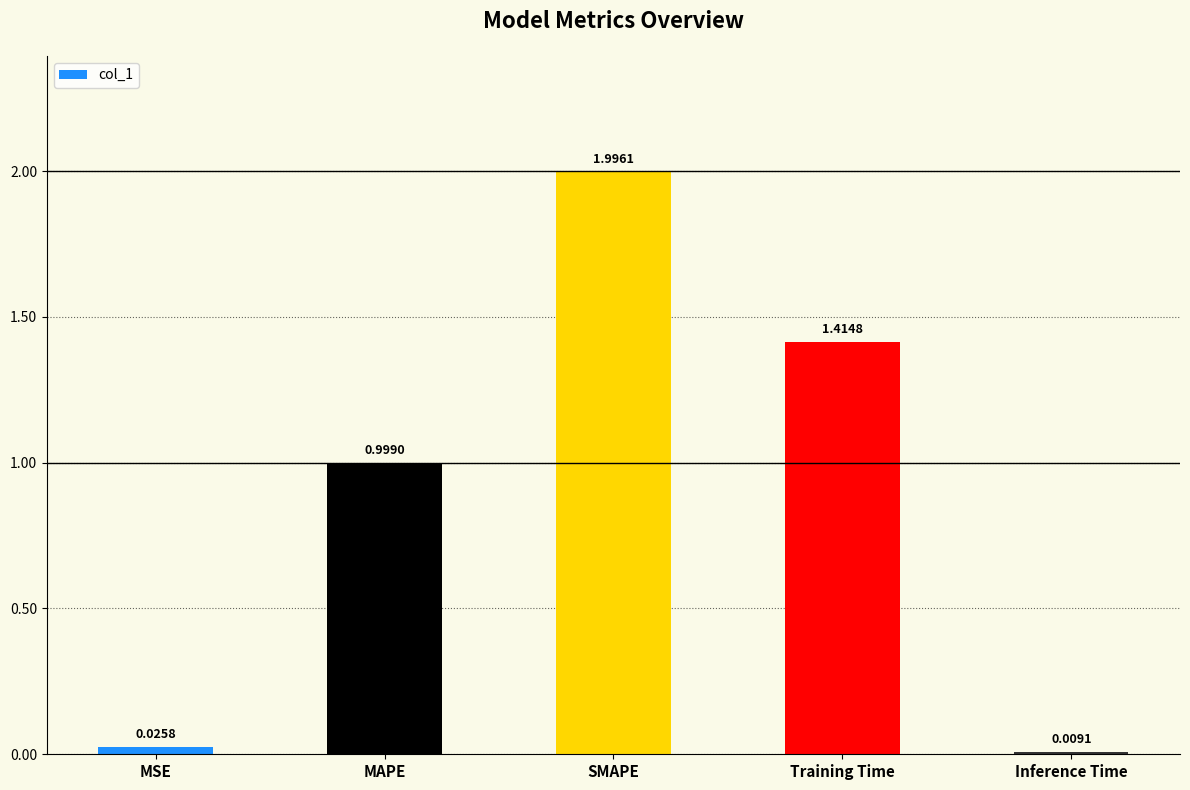

List the labels in order of value, smallest first.

Inference Time, MSE, MAPE, Training Time, SMAPE